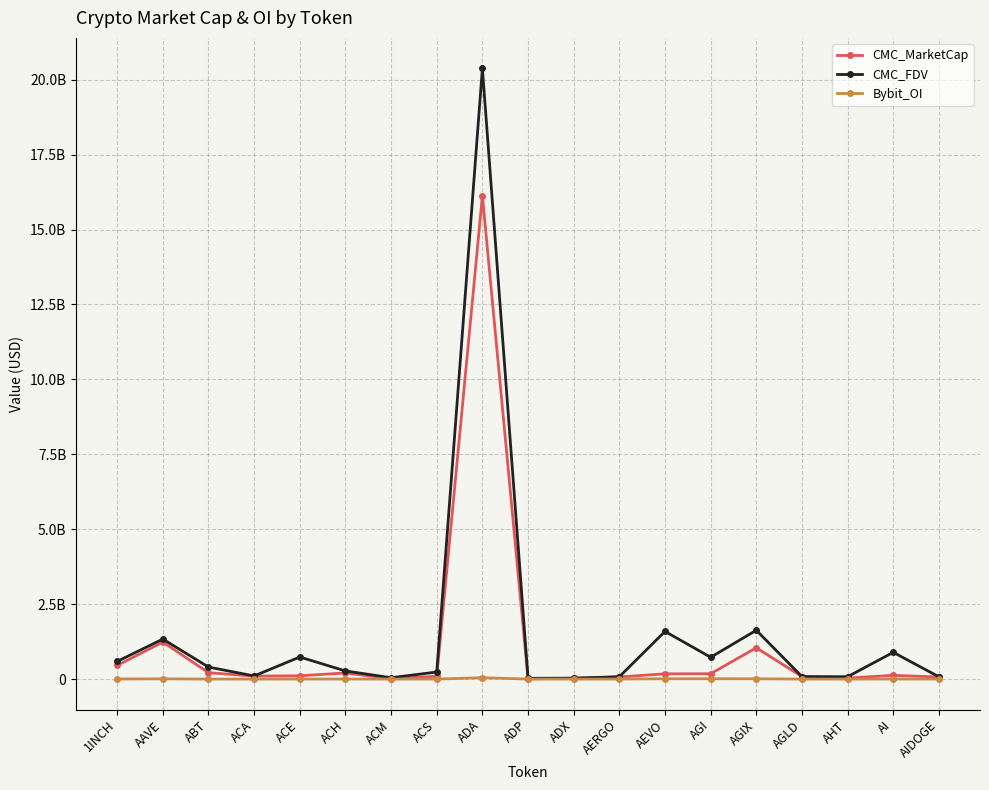

Reading left to right, what are all the values shown in this chart?

CMC_MarketCap: 455117685.4	1234997754.4	212941980.8	100265792.8	110159856.8	204861541.3	14120974.1	93747343.0	16127709459.7	8152165.0	29130723.0	70304748.9	175003374.2	177880650.7	1044670190.5	83183168.0	34054991.9	125830004.7	69089027.3
CMC_FDV: 589984955.5	1334923468.4	401882071.5	104172252.6	737089338.1	271366343.4	45895382.0	235612893.2	20377313407.7	27033725.7	30334807.1	78994100.0	1590939765.9	727714009.0	1629629962.2	83183168.0	79422504.2	892807129.0	75882400.1
Bybit_OI: 2872560.0	9032342.0	0.0	0.0	2114139.0	1883080.0	0.0	0.0	46676973.0	0.0	0.0	1517742.0	11432868.0	11322370.0	10171745.0	881239.0	0.0	2621486.0	1267251.0